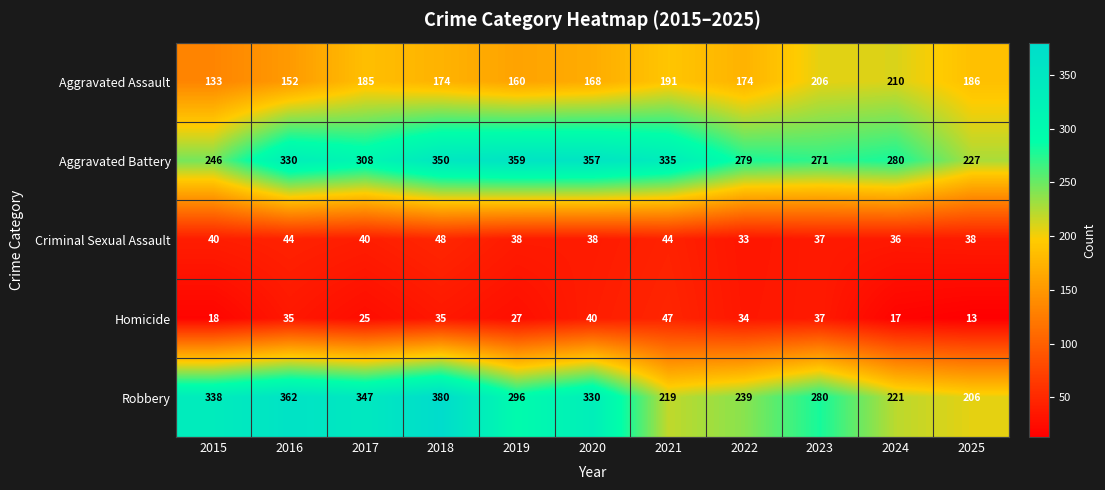

At how many categories does at least one series exceed 47?

11